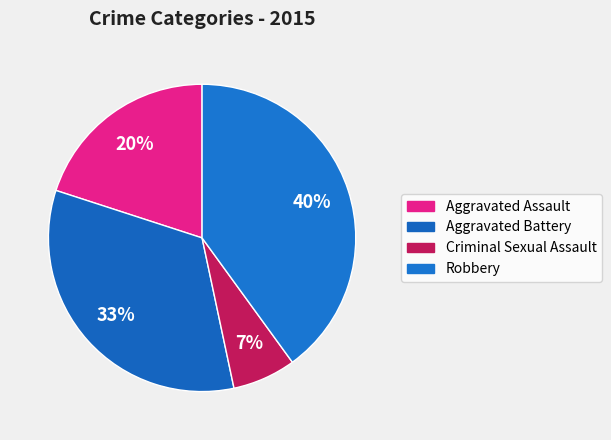

How many slices are in this pie chart?

4